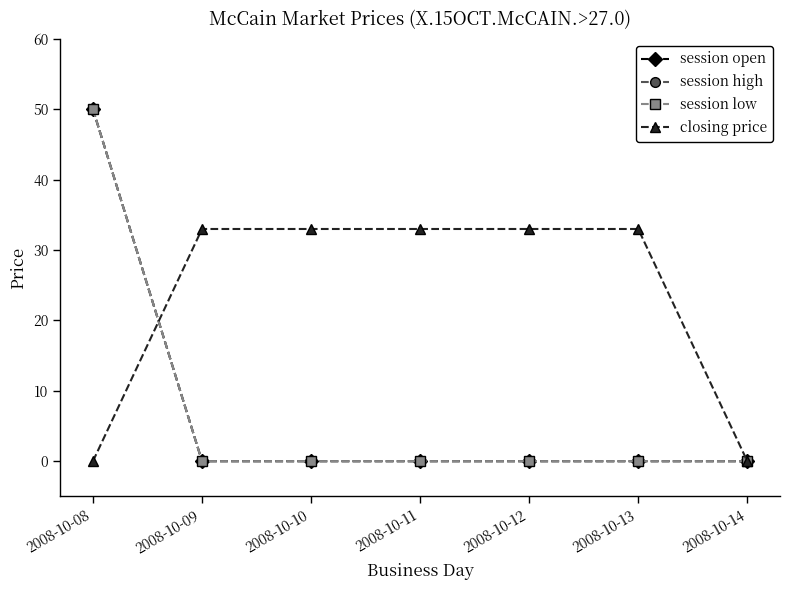

Where do session open and closing price first cross each other?

2008-10-08 and 2008-10-09